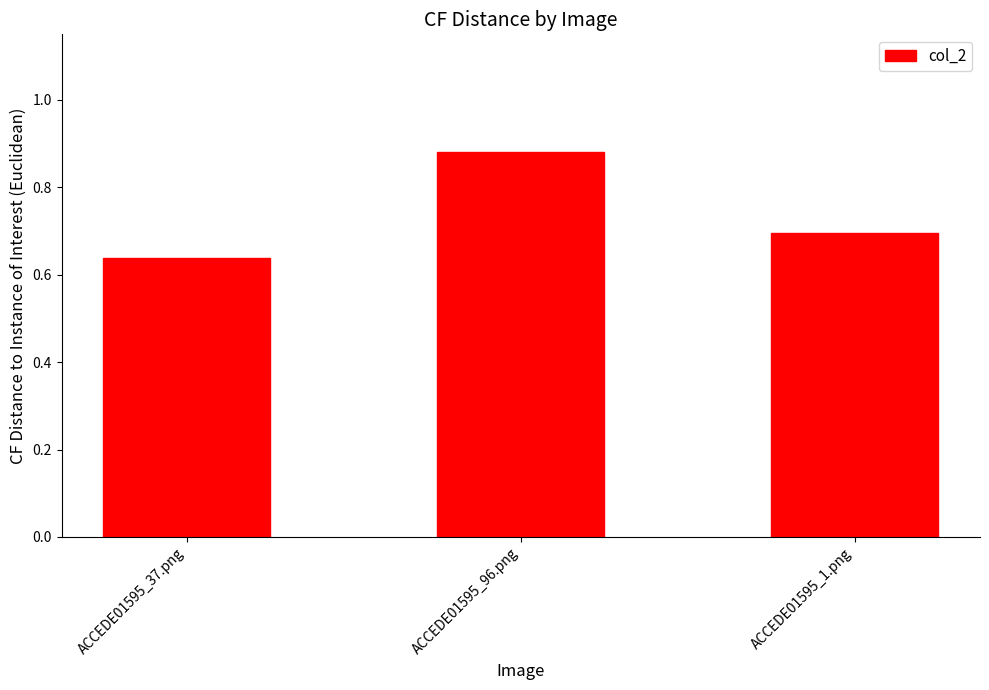

What is the label of the 3rd bar from the right?

ACCEDE01595_37.png